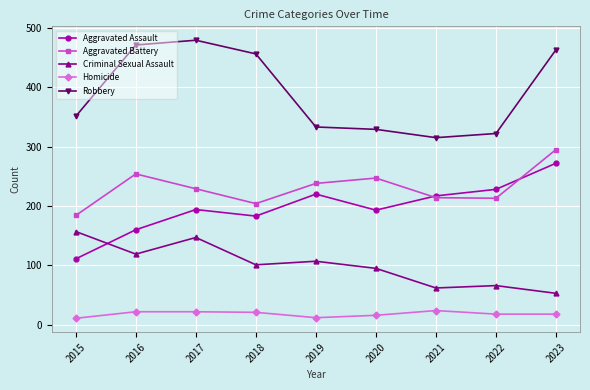

What are all the series names shown in the legend?

Aggravated Assault, Aggravated Battery, Criminal Sexual Assault, Homicide, Robbery